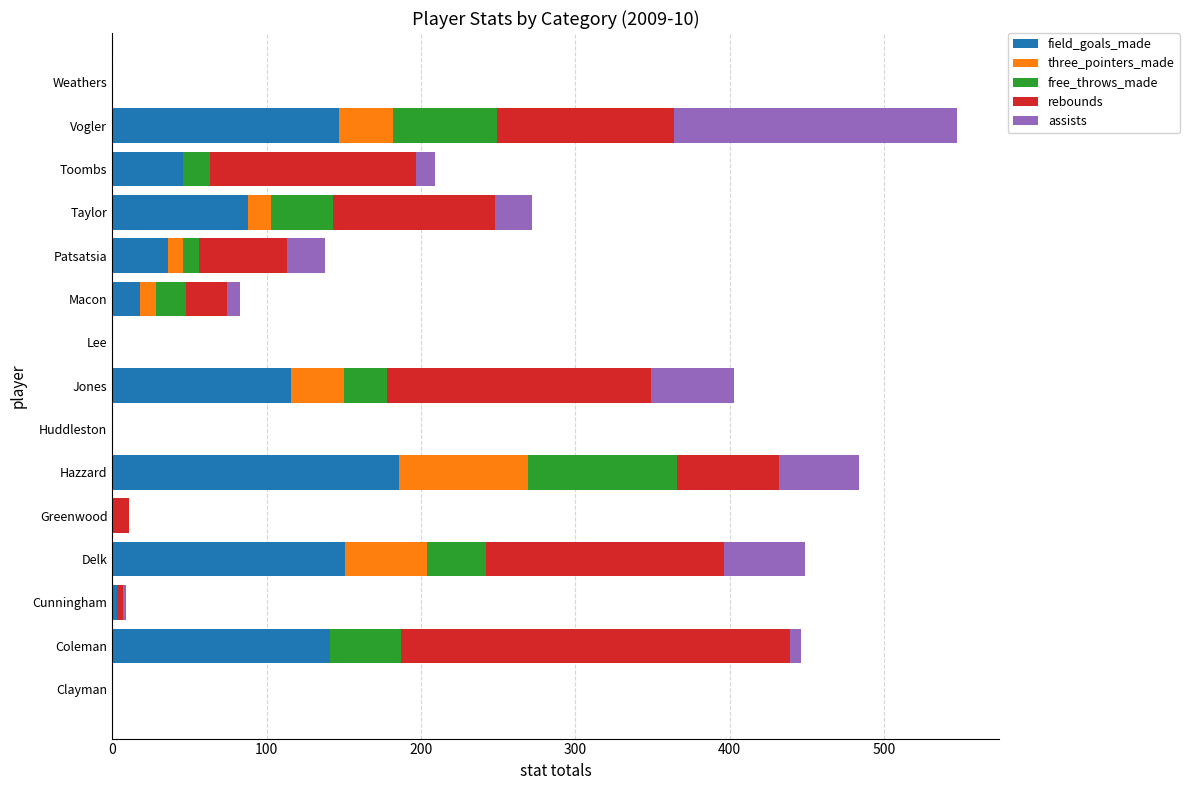

The value of field_goals_made at Vogler is 147. True or false?

True